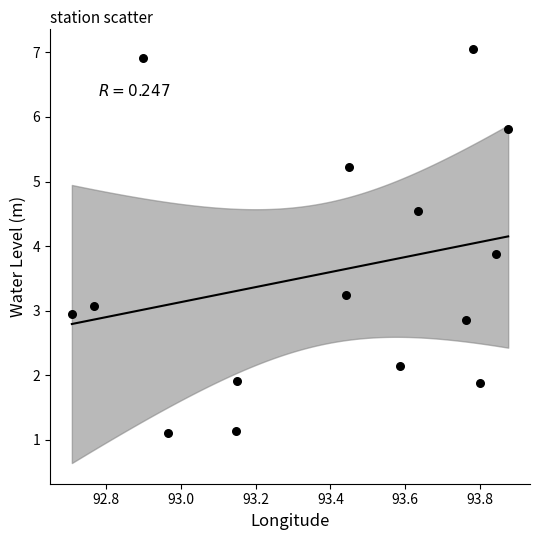

What is the range of X values (max minus min)?

1.2